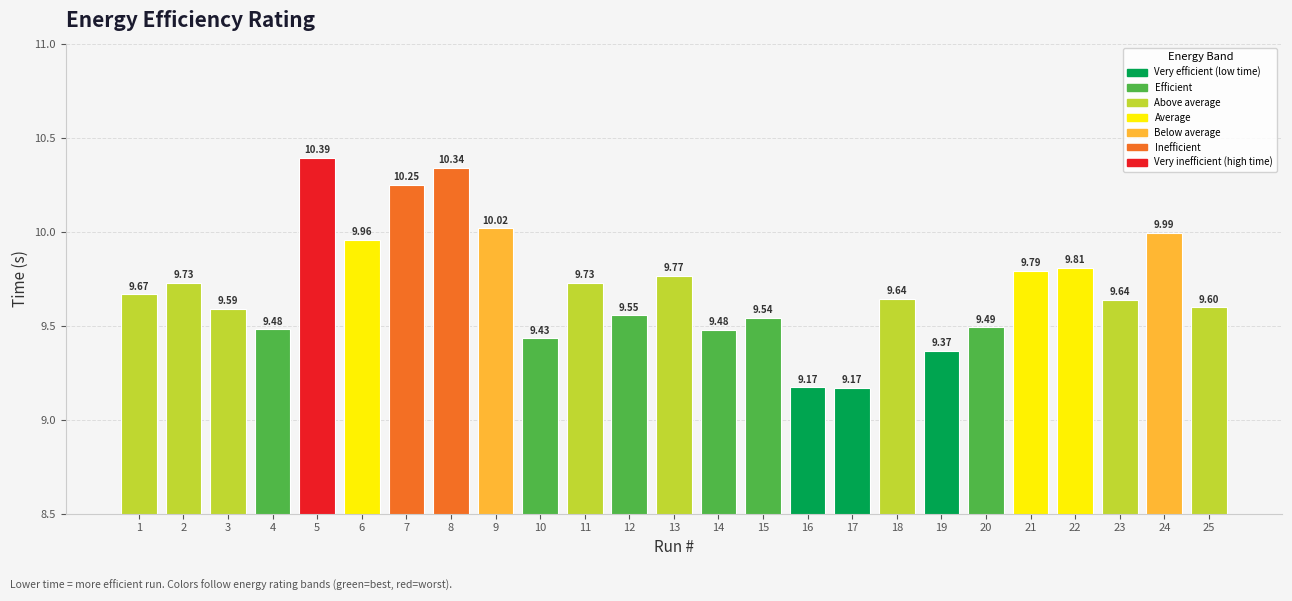

What is the ratio of the value at 7 to the value at 8?

1.0